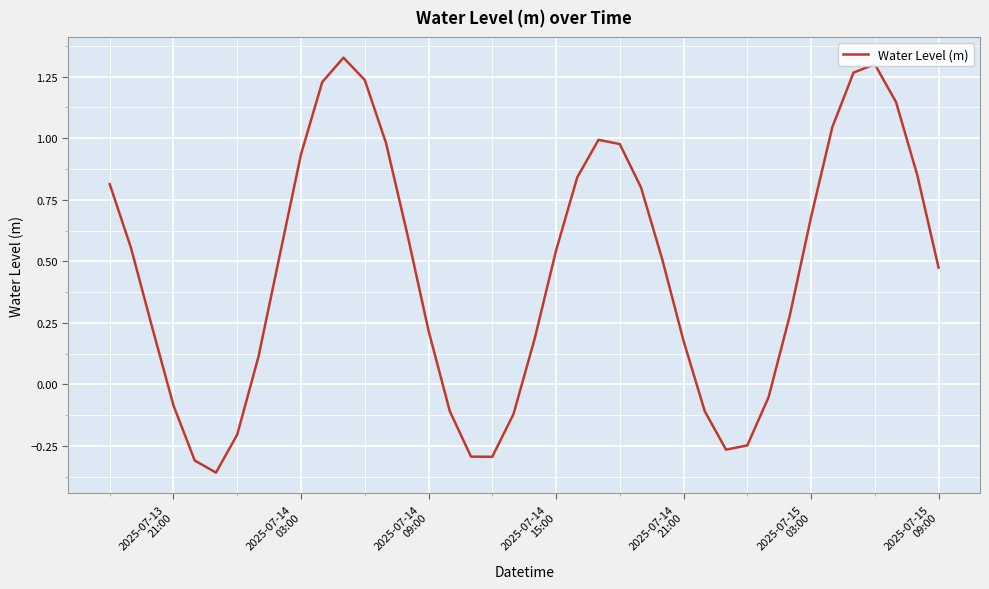

How many values are below 0?

12